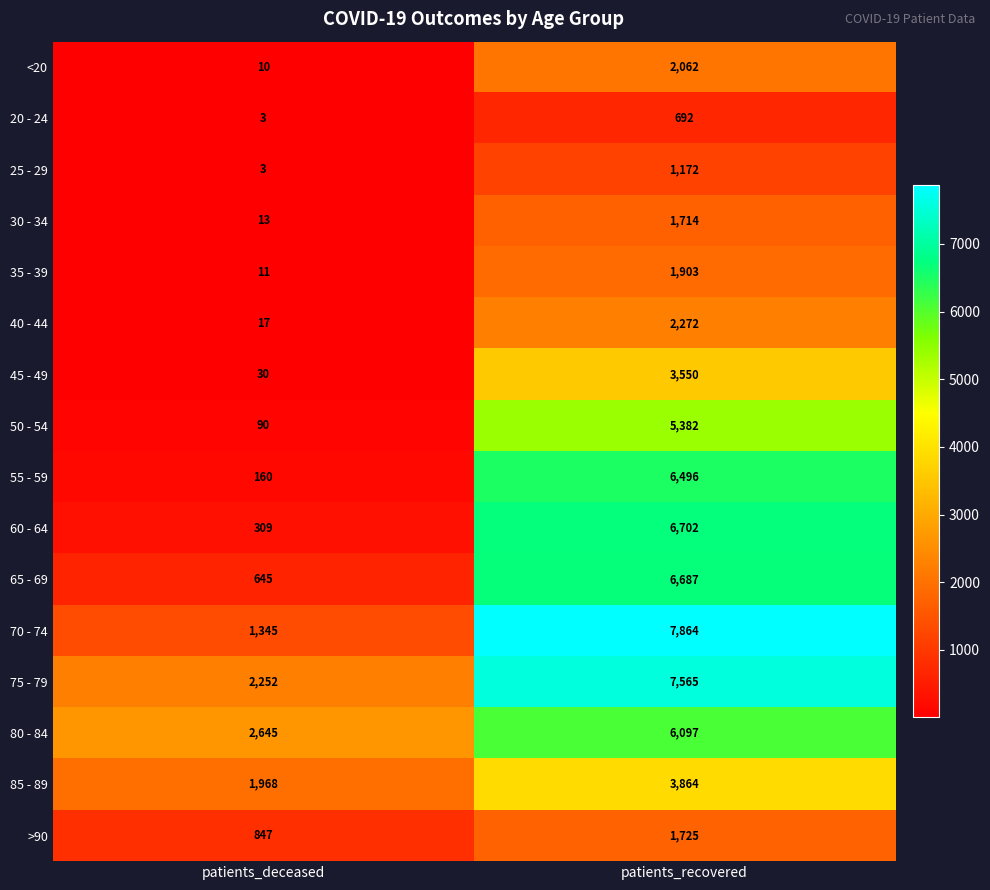

Which label corresponds to the smallest value in the chart?

patients_deceased